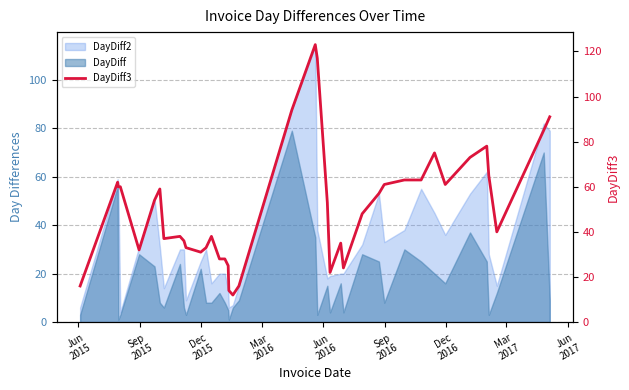

The value at Jun
2015 is 22. True or false?

False